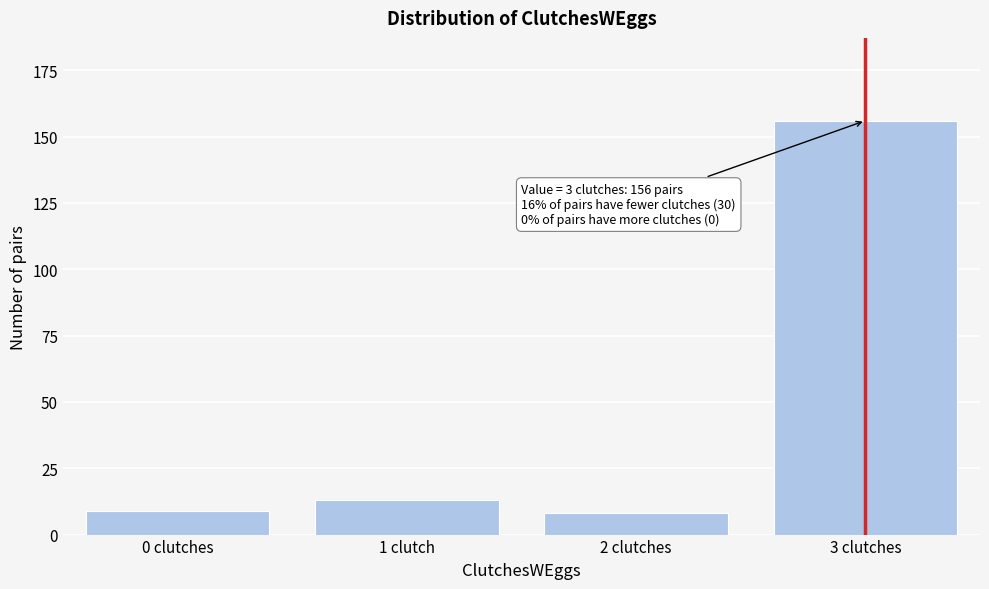

Reading right to left, list all the values displayed in this chart.

3 clutches=156	2 clutches=8	1 clutch=13	0 clutches=9